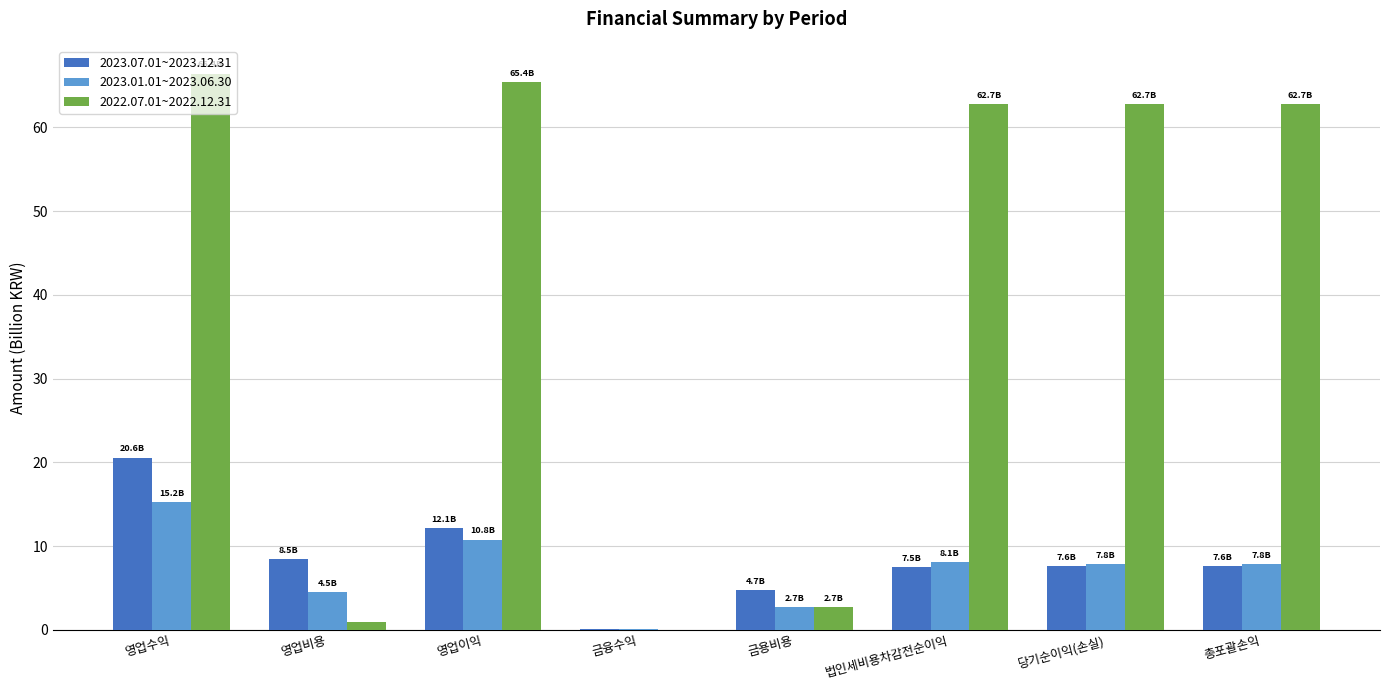

How many data points in 2023.01.01~2023.06.30 are above 7?

5